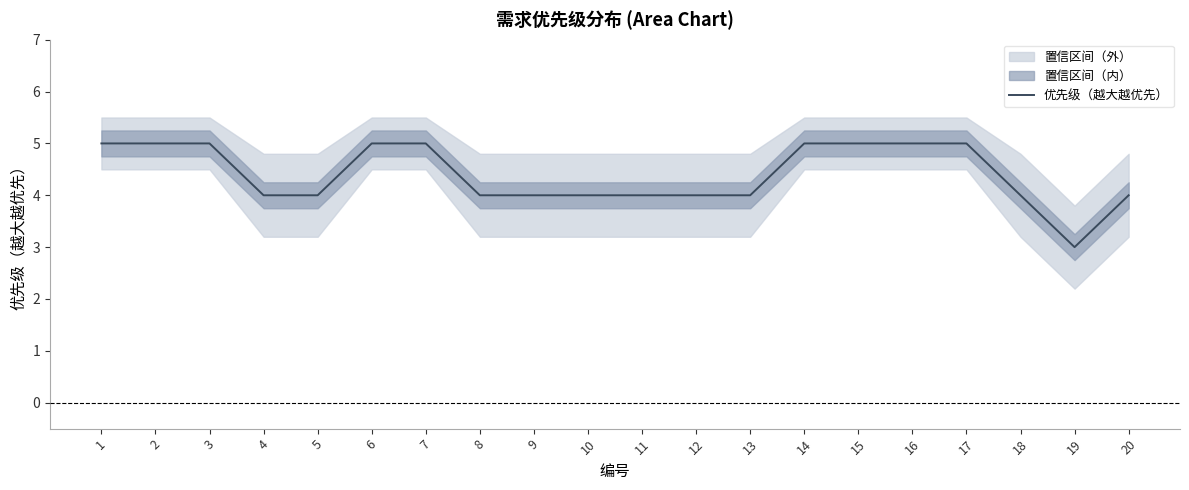

At which category does the data reach its first local valley?

19